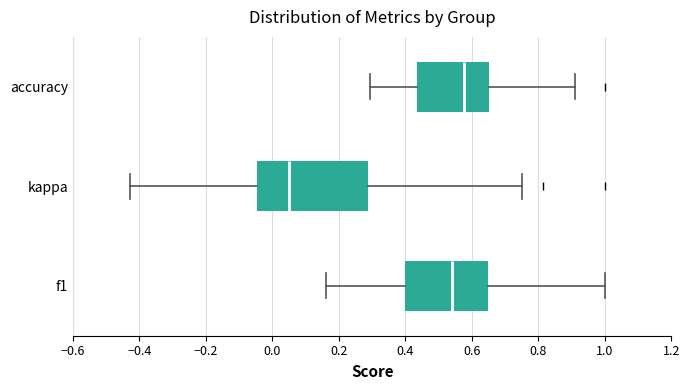

Which box is the widest, from its left edge to its right edge?

kappa